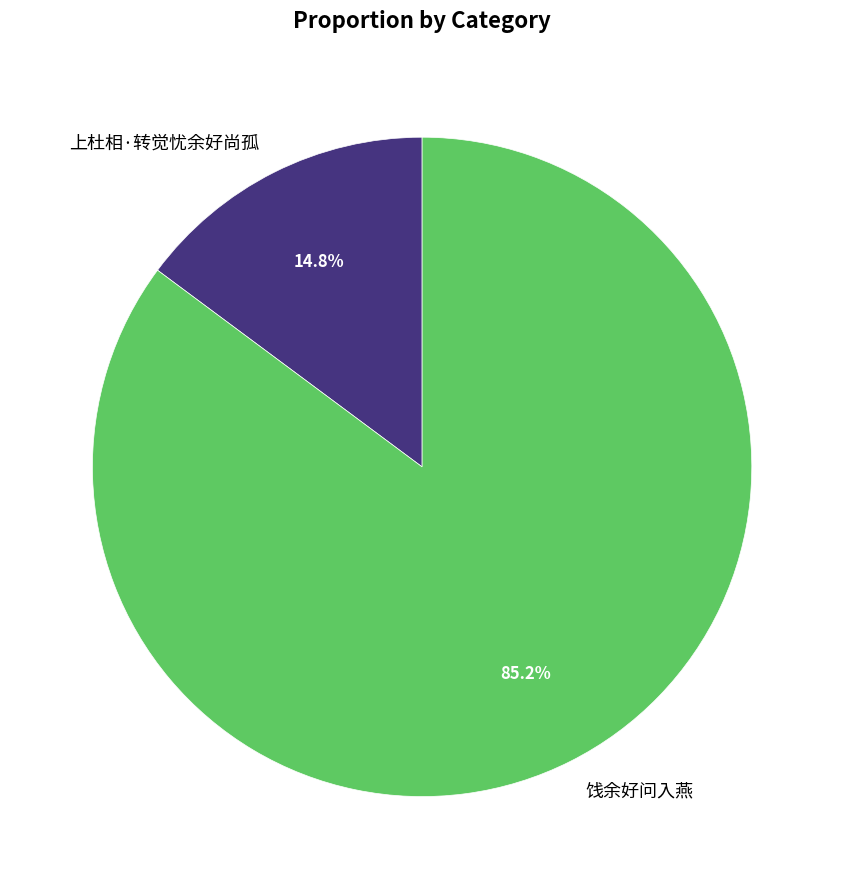

What percentage is the 上杜相·转觉忧余好尚孤 slice, to the nearest percent?

15%